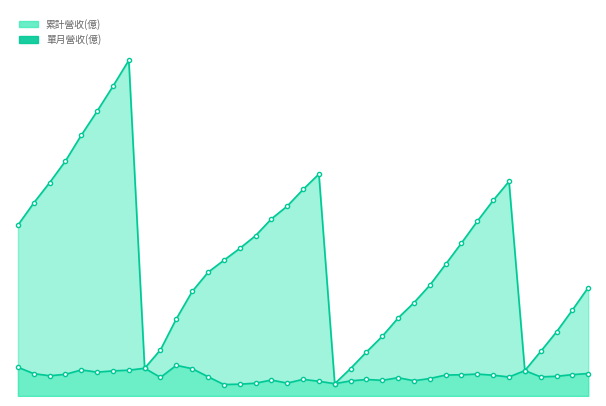

True or false: there are more than 0 points higher than both neighbors.

True